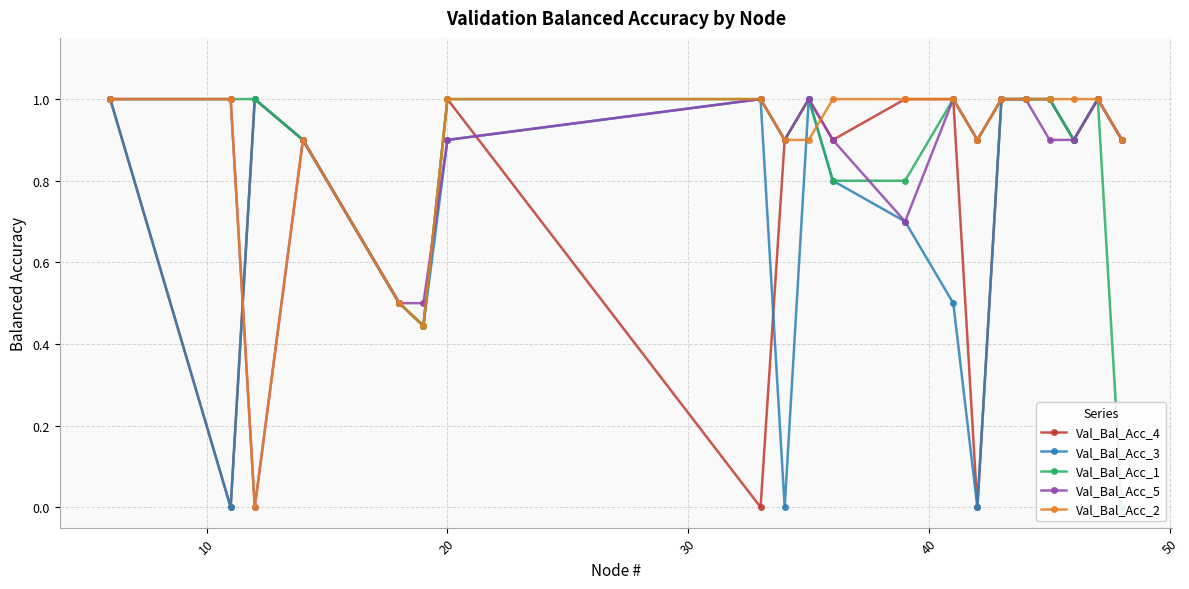

How many times do Val_Bal_Acc_4 and Val_Bal_Acc_5 cross each other?

3